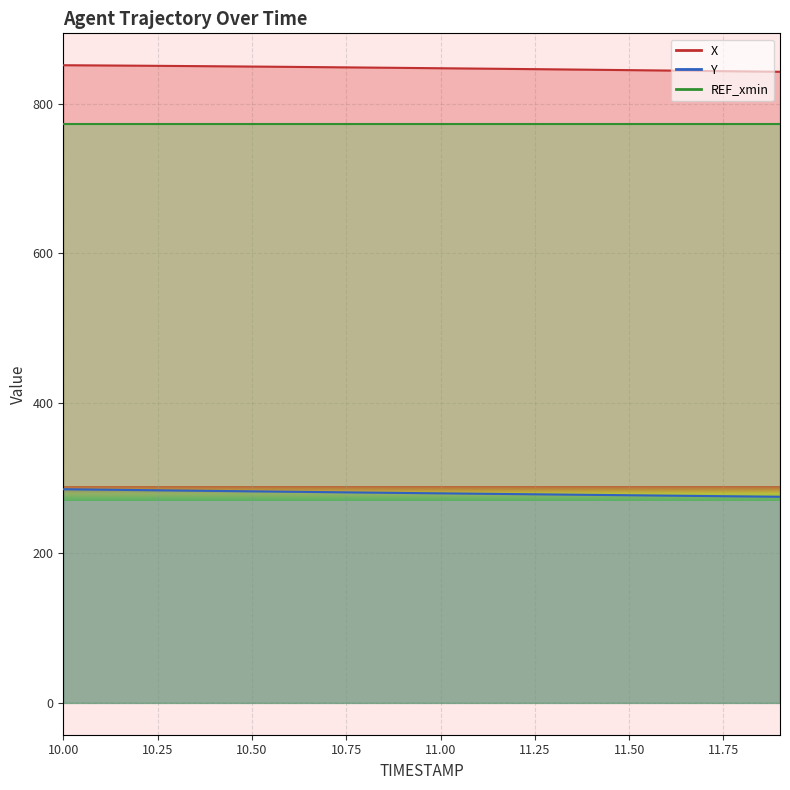

Which series has the largest total across all categories?

X